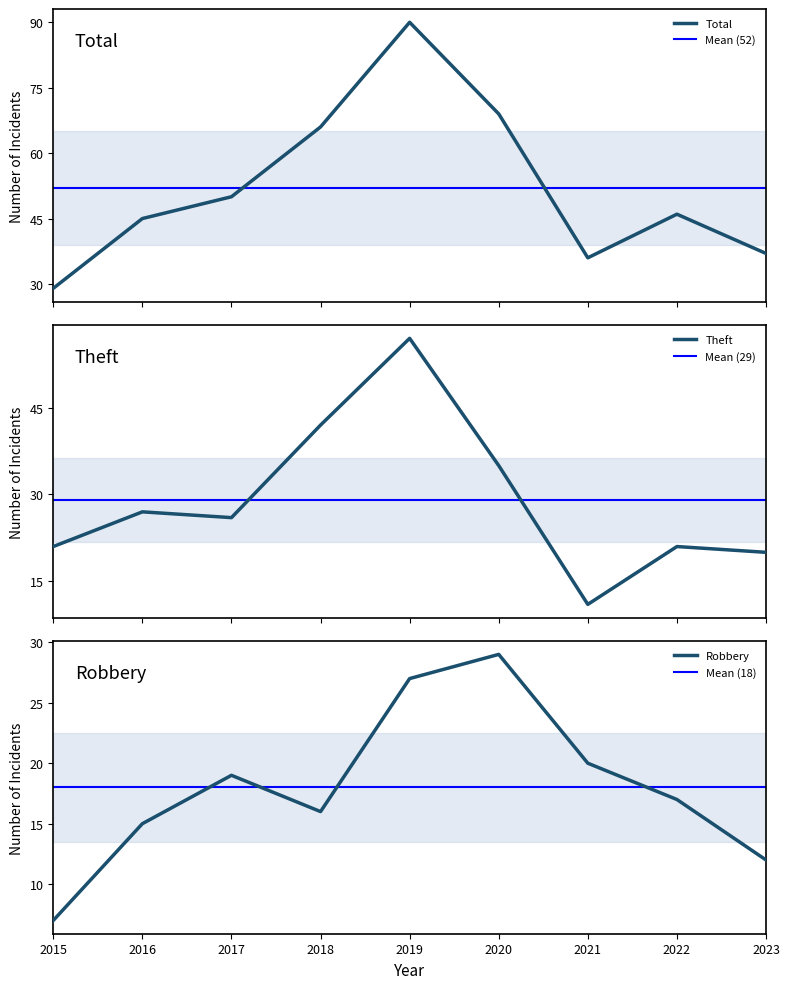

What is the difference between the Total values at 2018 and 2022?

20